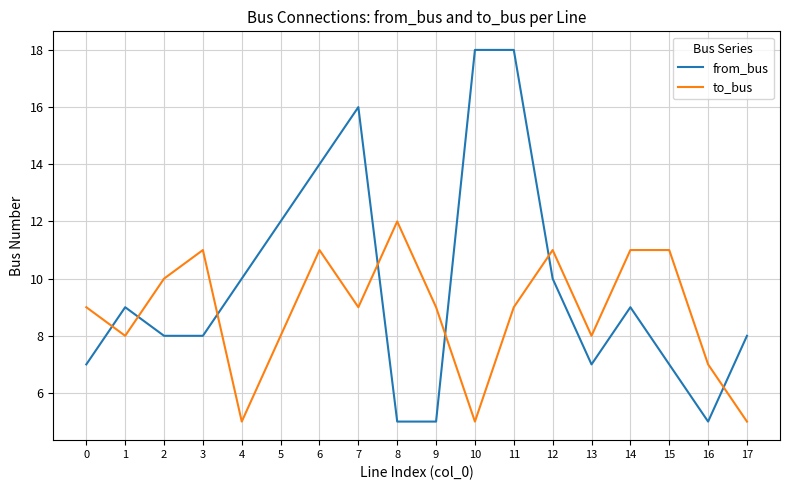

What is the approximate value of from_bus at 17, to the nearest 10?

10